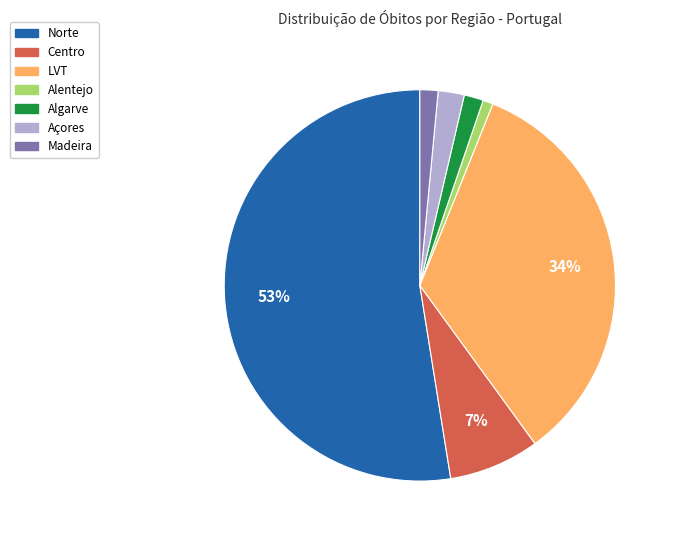

Do Madeira and Alentejo together represent more than half of the pie?

No